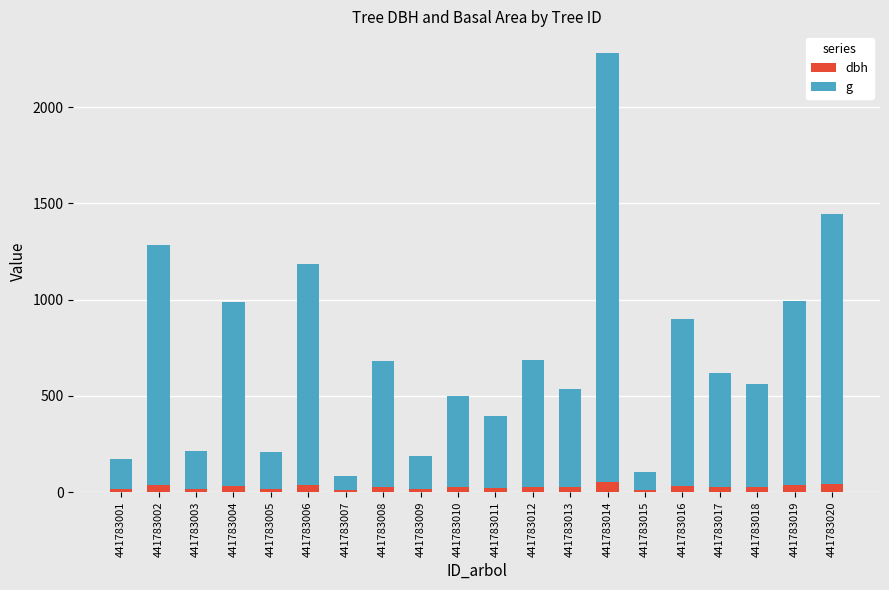

What are all the series names shown in the legend?

dbh, g